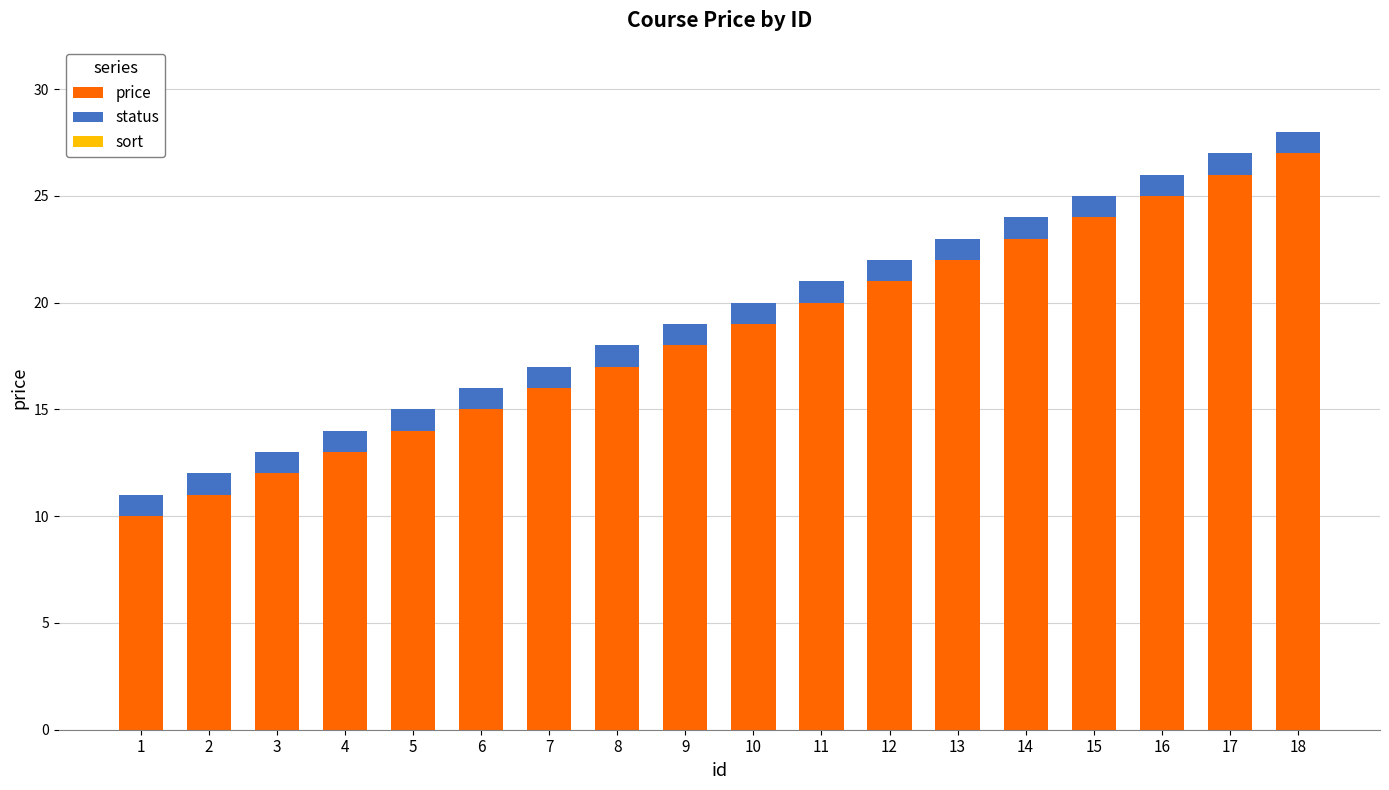

What is the lowest value of the price series?

10